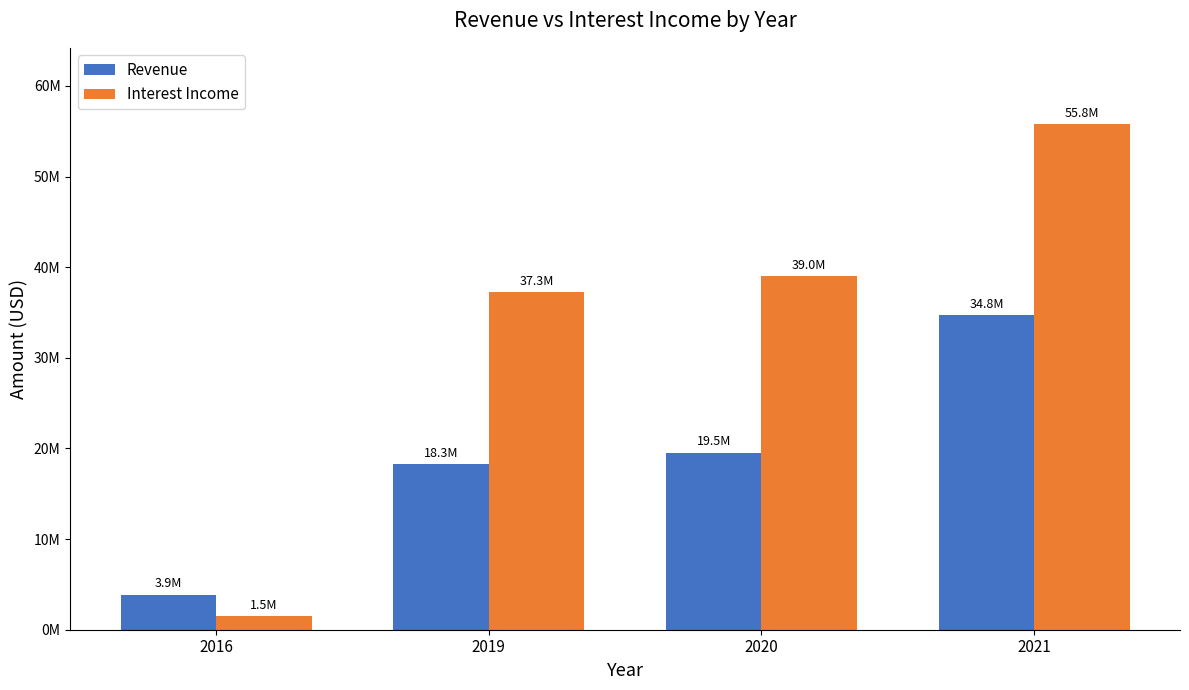

Are the bars grouped side by side (vs. stacked)?

Yes